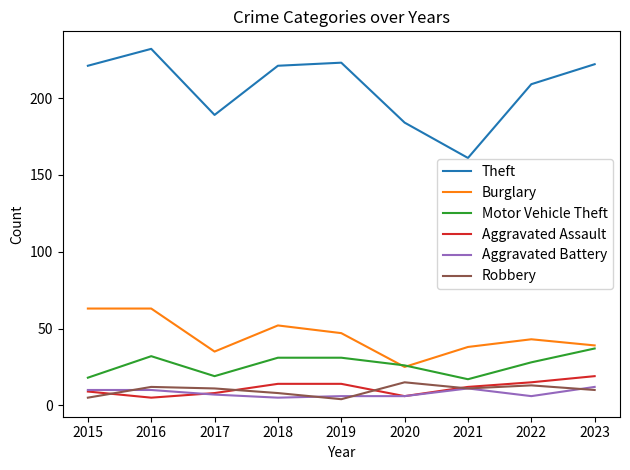

How many interior local valleys does the Burglary series have?

2